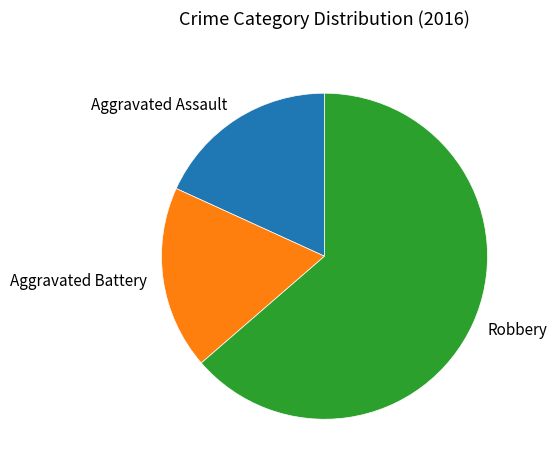

How many slices are in this pie chart?

3